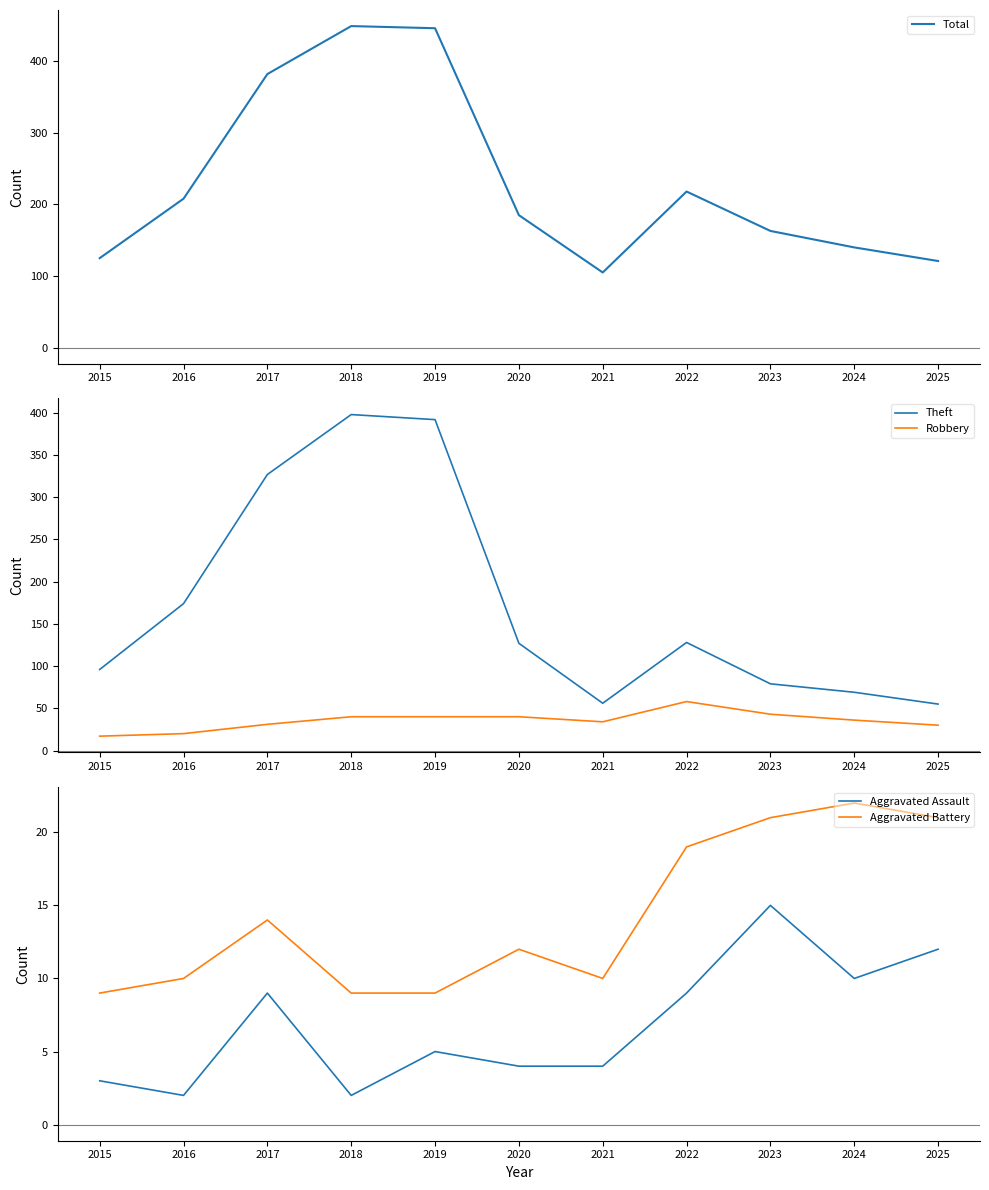

True or false: Aggravated Battery has more than 2 interior local peaks.

True